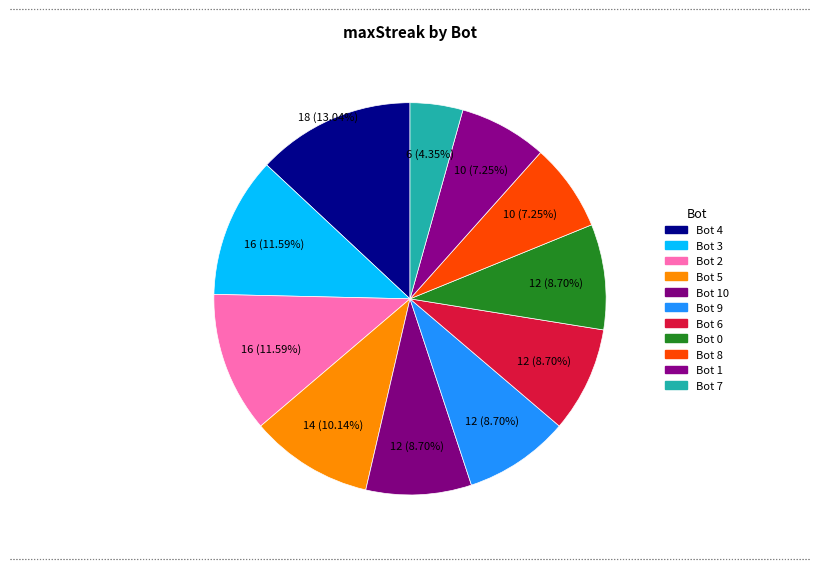

What is the smallest slice in the pie chart?

Bot 7